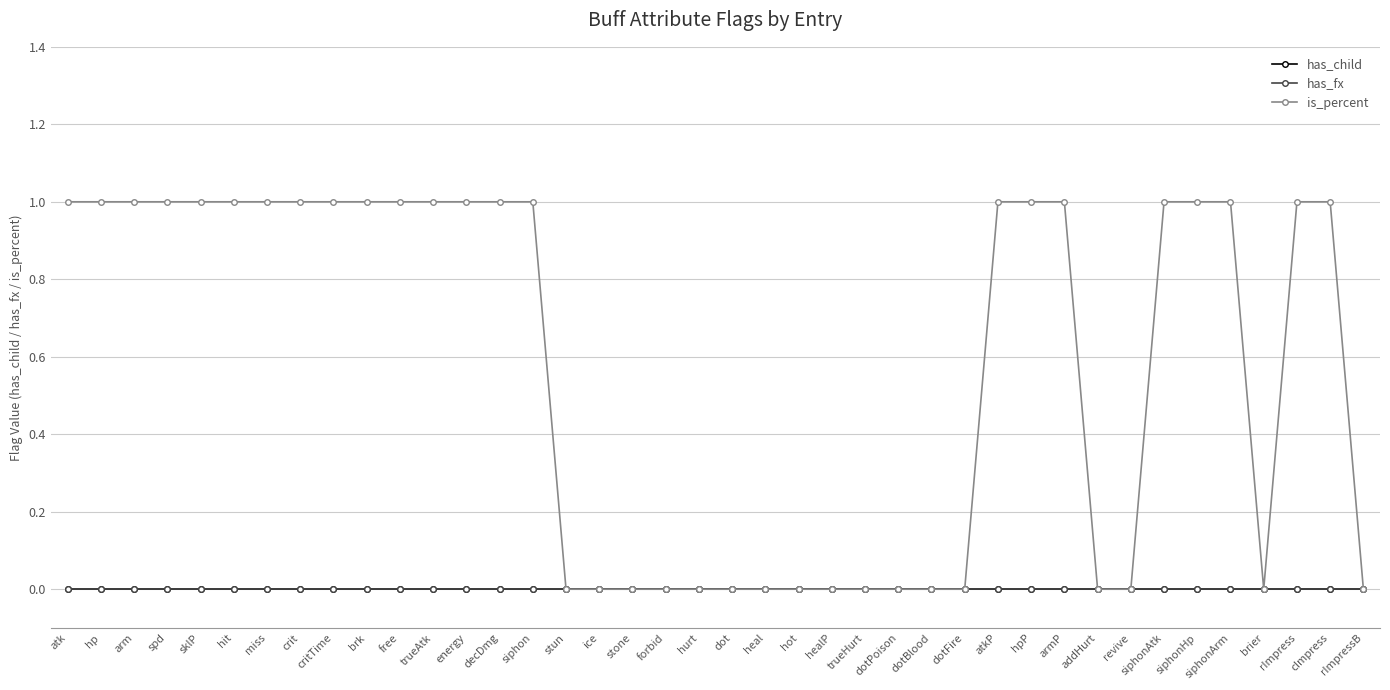

What are all the series names shown in the legend?

has_child, has_fx, is_percent